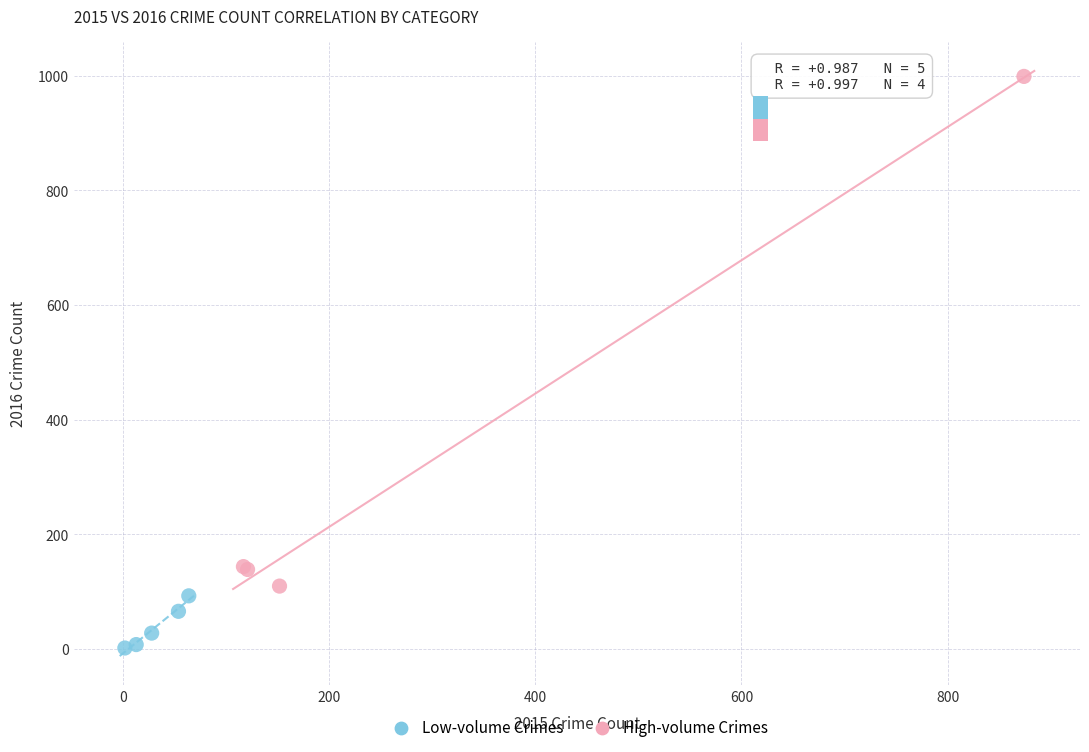

Which series has the largest Y range (max minus min)?

High-volume Crimes